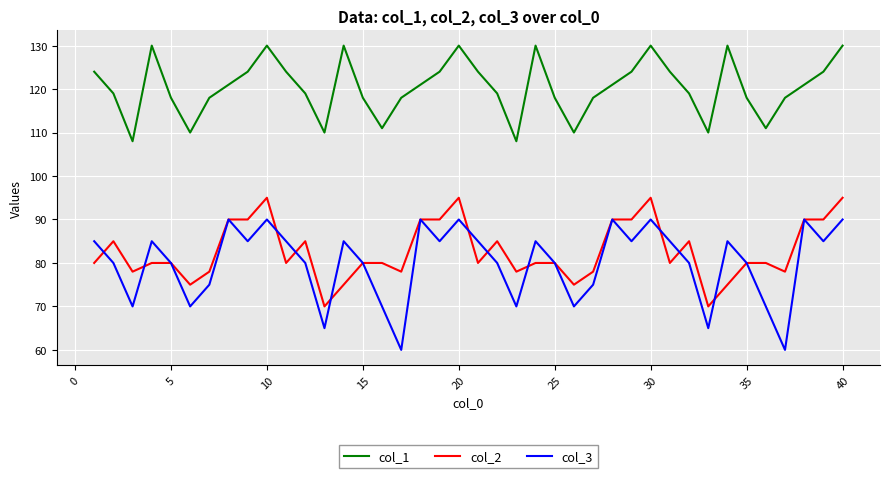

What is the smallest value displayed?

60